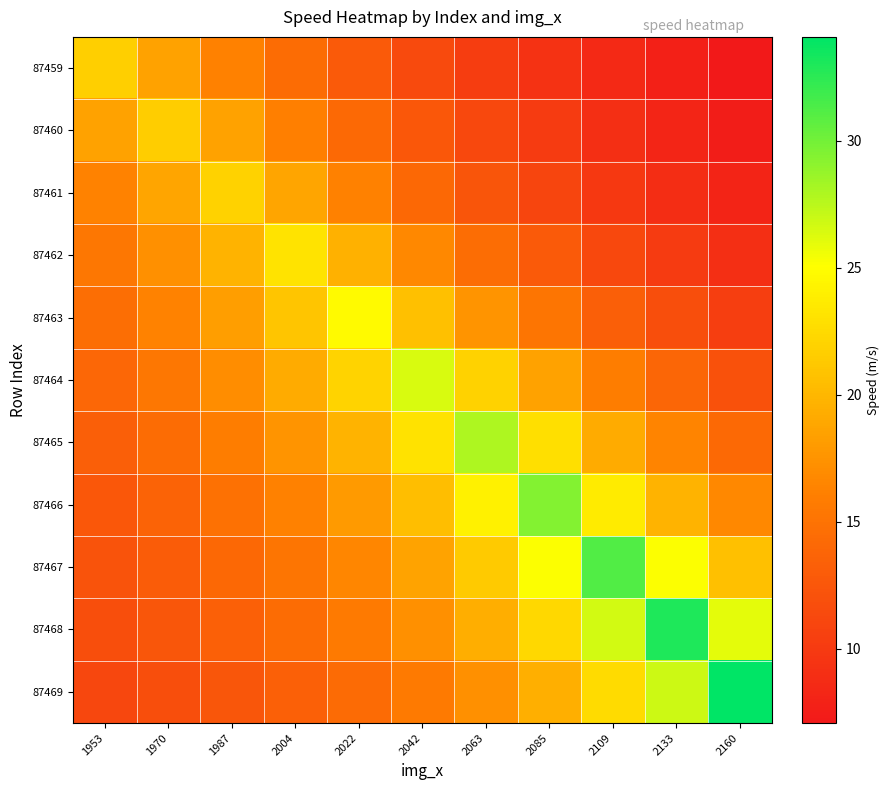

What is the spread (max minus min) of values at 2022?

11.9